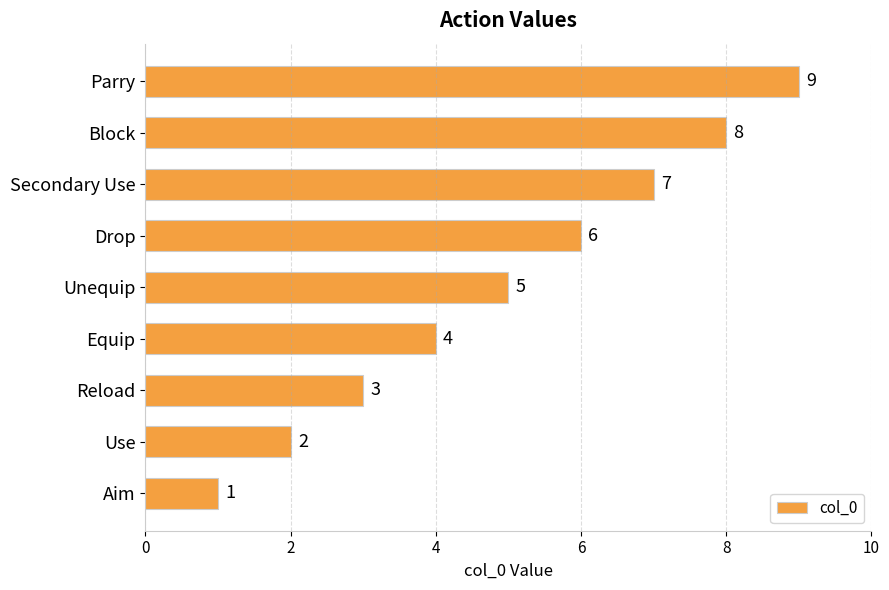

True or false: the data shows 5 at Unequip.

True